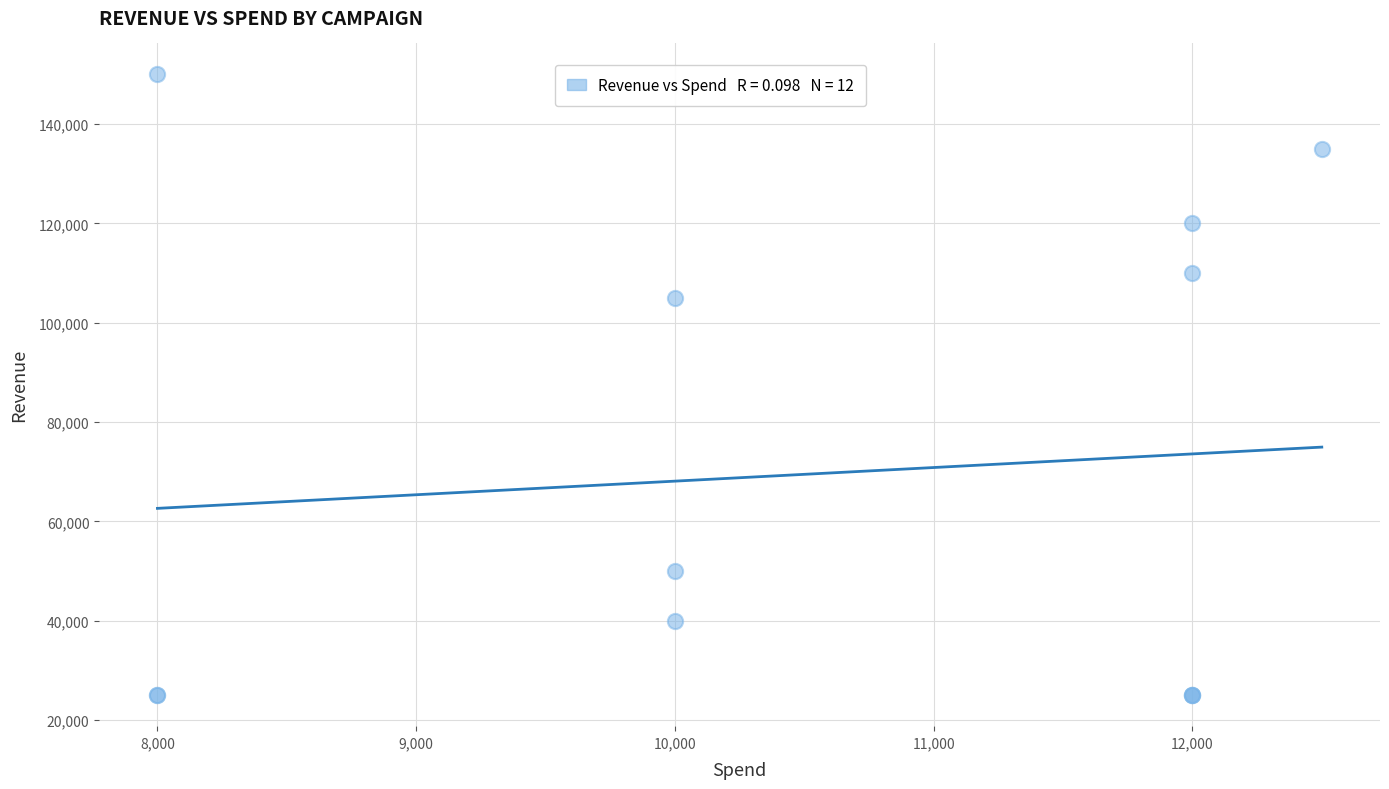

What Y value in the scatter plot is closest to 87500?

105000